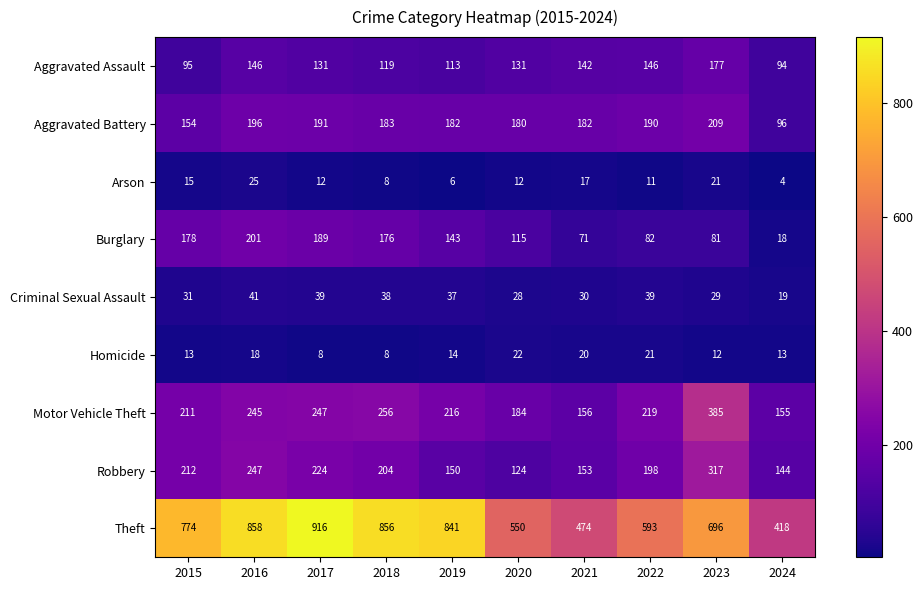

At 2015, list the series in order from smallest to largest.

Homicide, Arson, Criminal Sexual Assault, Aggravated Assault, Aggravated Battery, Burglary, Motor Vehicle Theft, Robbery, Theft